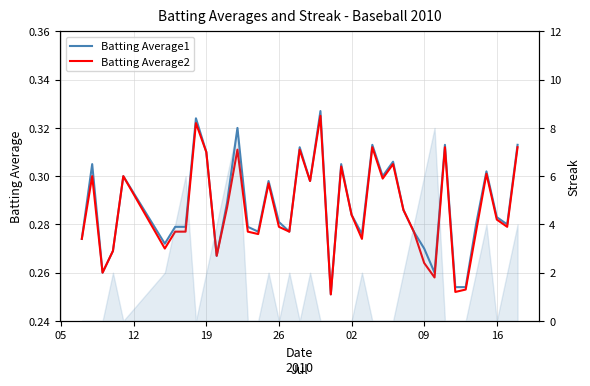

How many distinct data groups are displayed?

3